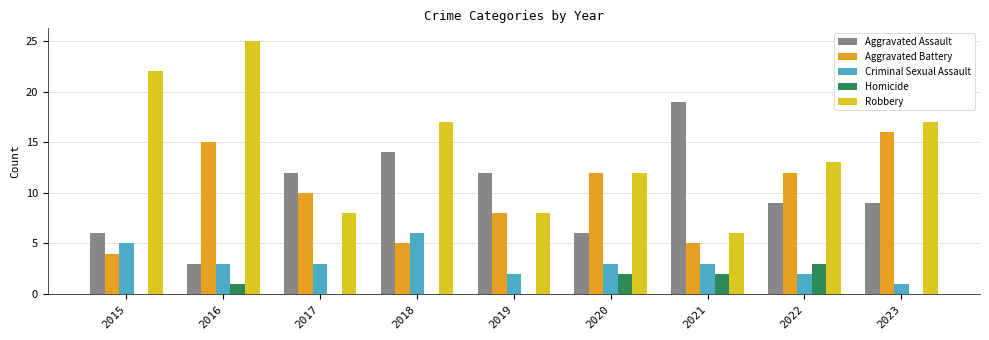

Between 2016 and 2020, which series saw the biggest shift?

Robbery